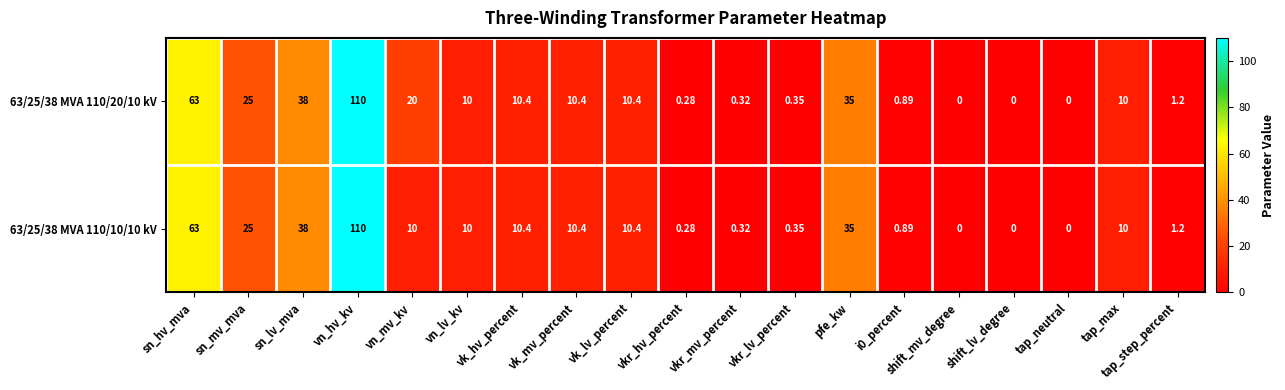

Where does the 63/25/38 MVA 110/10/10 kV series first go above 10?

sn_hv_mva